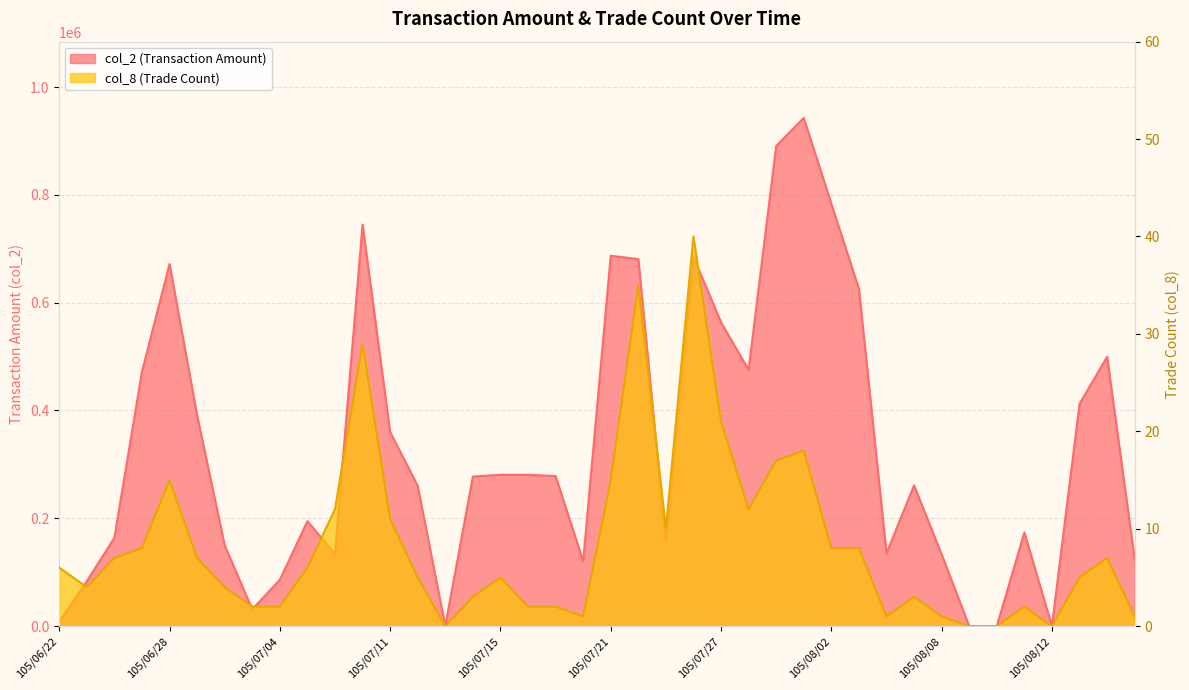

At 105/07/25, list the series in order from largest to smallest.

col_2, col_8